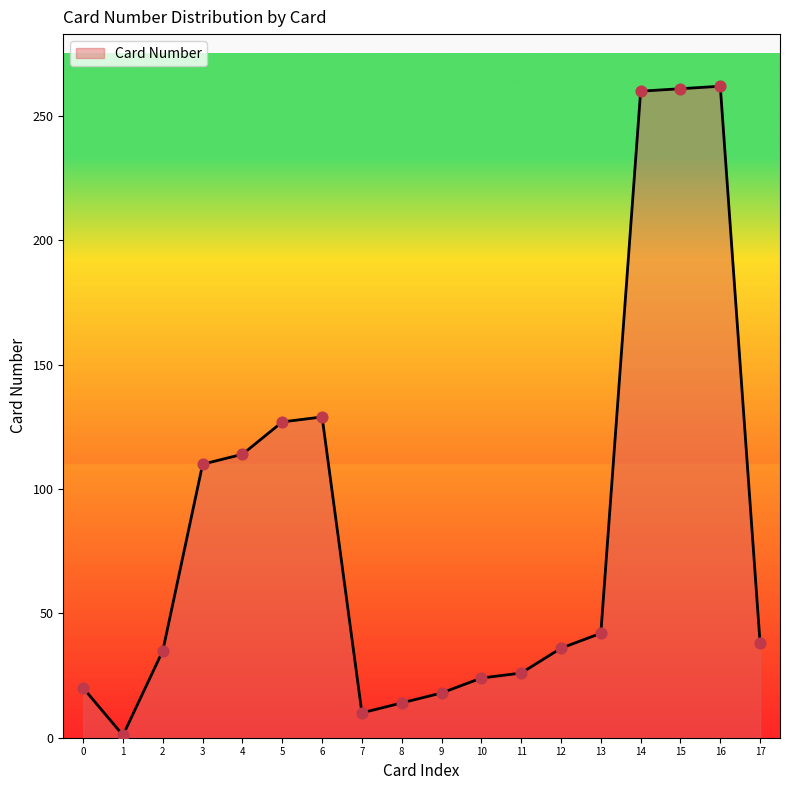

What is the maximum value shown in the chart?

262